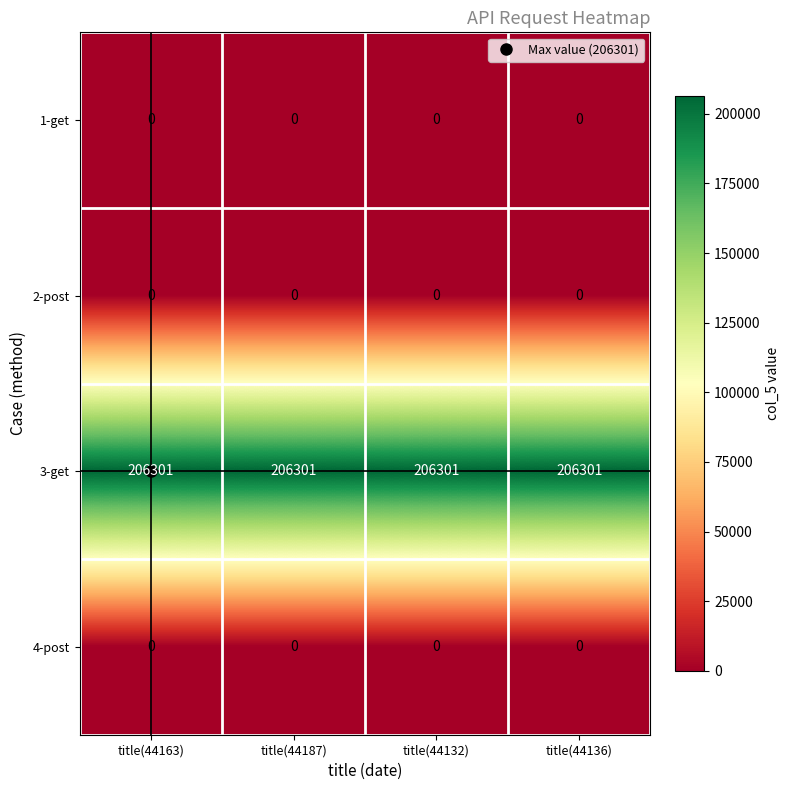

What is the spread (max minus min) of values at title(44187)?

206301